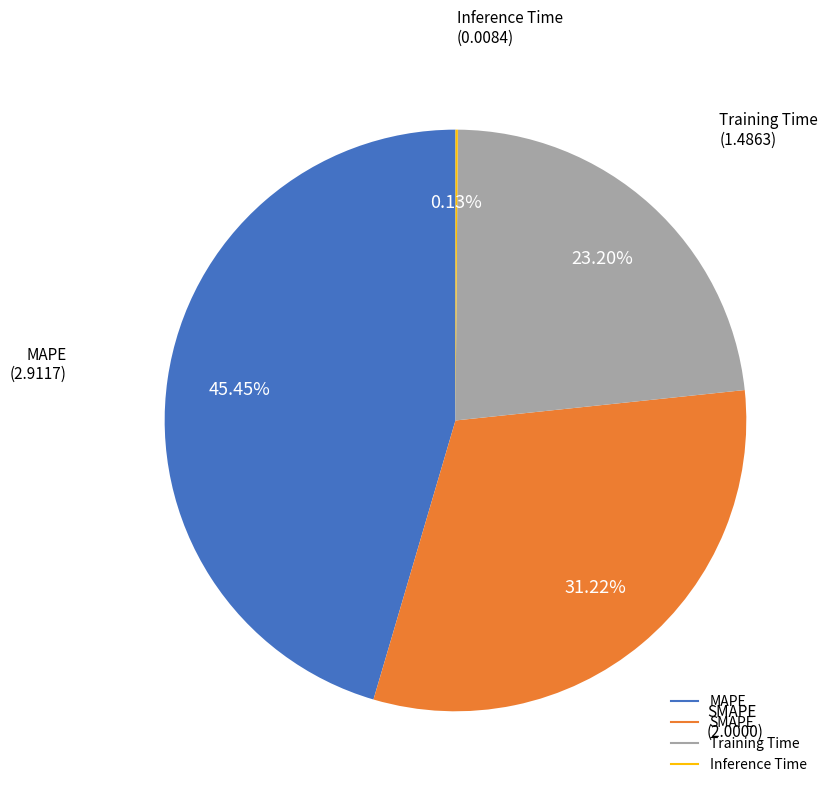

Is it true that Training Time is 23% of the pie?

True